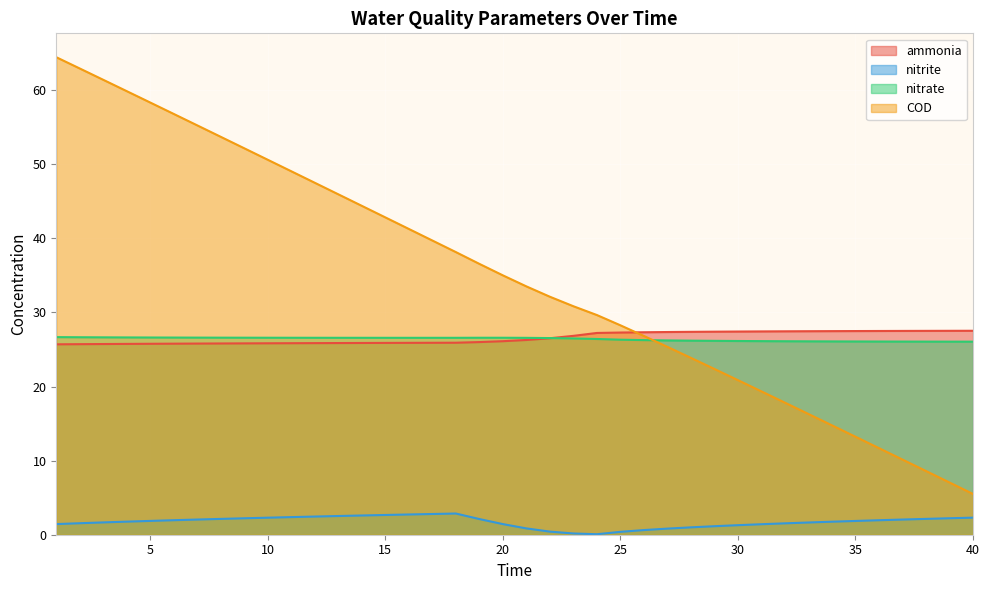

True or false: nitrate and nitrite cross at least once.

False